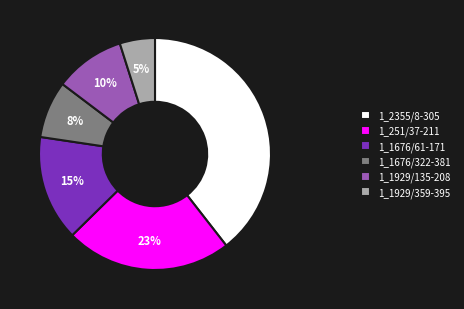

To the nearest percent, what is the average slice percentage?

17%